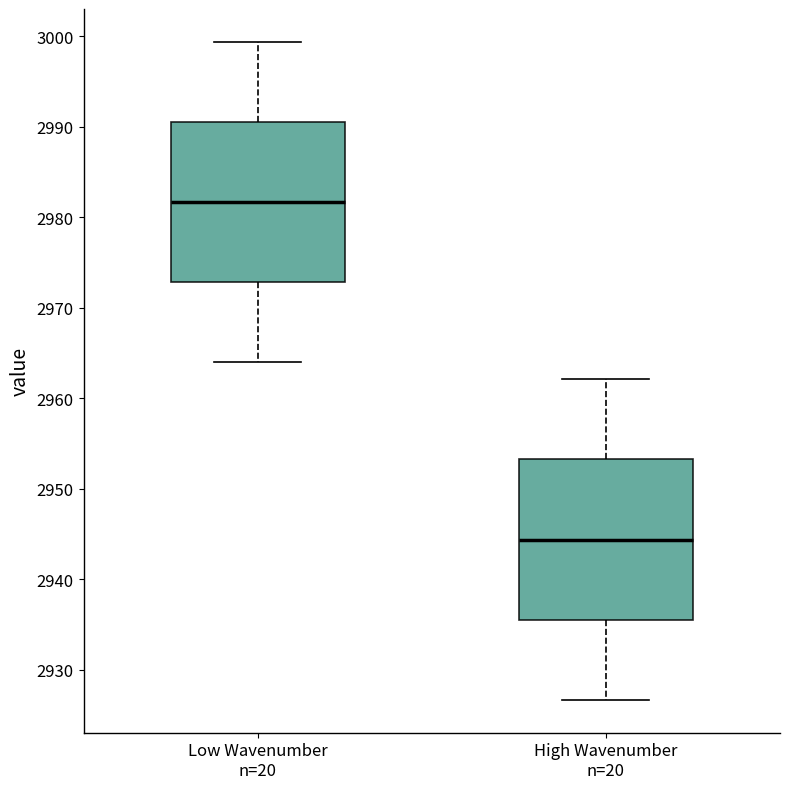

Where does the median line of the box for Low Wavenumber n=20 sit on the y-axis? The values are not printed on the chart, so give them approximately, as read against the axis.

2982